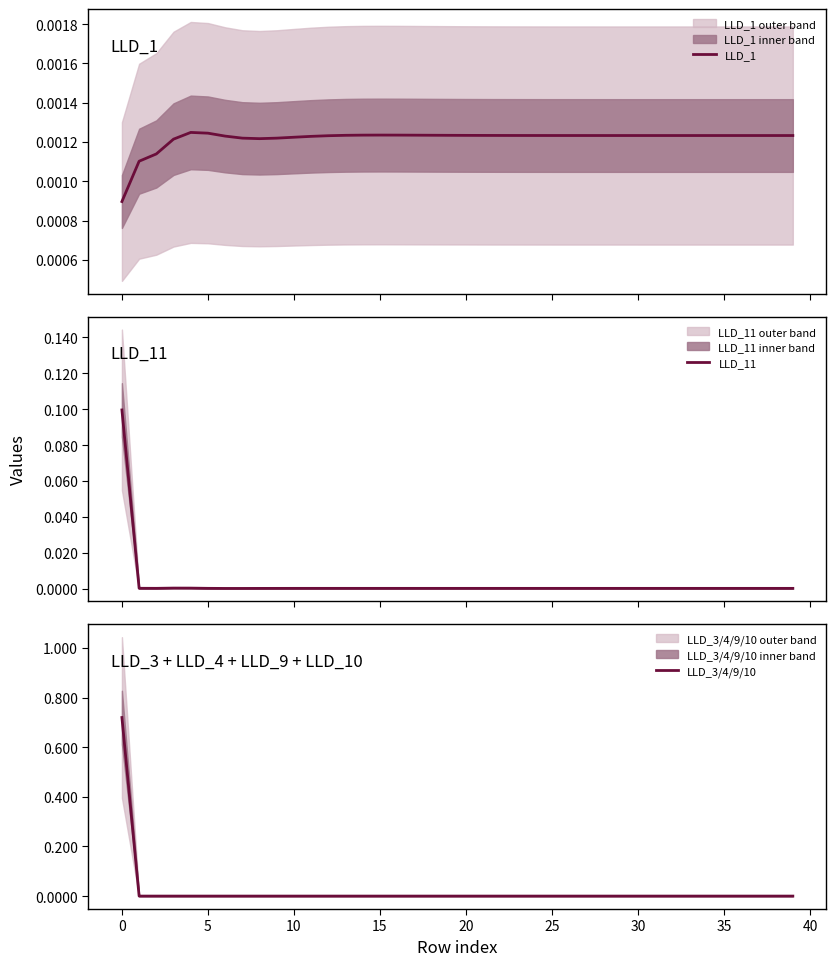

Reading left to right, list all the values displayed in this chart.

LLD_1: 0.0	0.0	0.0	0.0	0.0	0.0	0.0	0.0	0.0	0.0	0.0	0.0	0.0	0.0	0.0	0.0	0.0	0.0	0.0	0.0	0.0	0.0	0.0	0.0	0.0	0.0	0.0	0.0	0.0	0.0	0.0	0.0	0.0	0.0	0.0	0.0	0.0	0.0	0.0	0.0
LLD_11: 0.1	0.0	0.0	0.0	0.0	0.0	0.0	0.0	0.0	0.0	0.0	0.0	0.0	0.0	0.0	0.0	0.0	0.0	0.0	0.0	0.0	0.0	0.0	0.0	0.0	0.0	0.0	0.0	0.0	0.0	0.0	0.0	0.0	0.0	0.0	0.0	0.0	0.0	0.0	0.0
LLD_3/4/9/10: 0.7	0.0	0.0	0.0	0.0	0.0	0.0	0.0	0.0	0.0	0.0	0.0	0.0	0.0	0.0	0.0	0.0	0.0	0.0	0.0	0.0	0.0	0.0	0.0	0.0	0.0	0.0	0.0	0.0	0.0	0.0	0.0	0.0	0.0	0.0	0.0	0.0	0.0	0.0	0.0